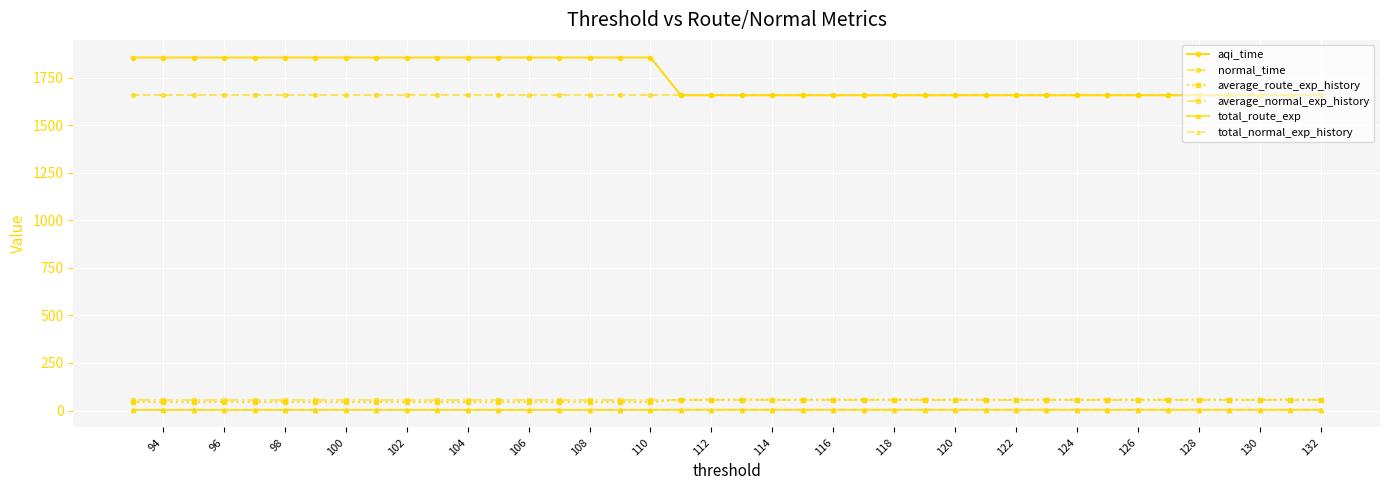

Rank the series by their maximum value, from highest to lowest.

aqi_time, normal_time, average_route_exp_history, average_normal_exp_history, total_route_exp, total_normal_exp_history